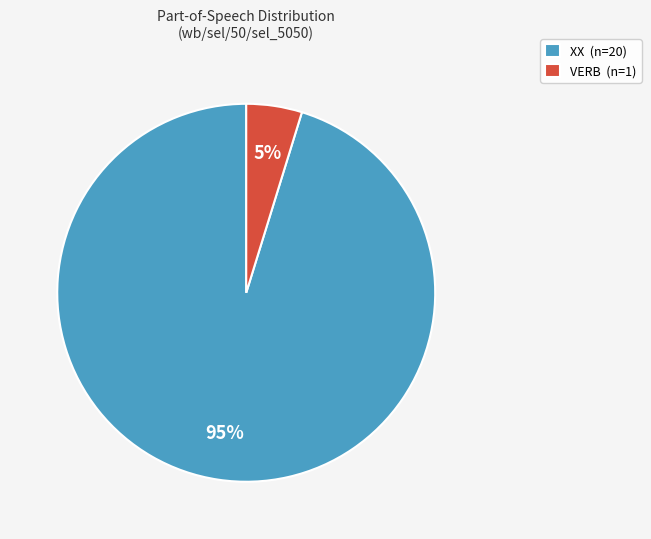

Rank the categories by value from highest to lowest.

XX, VERB